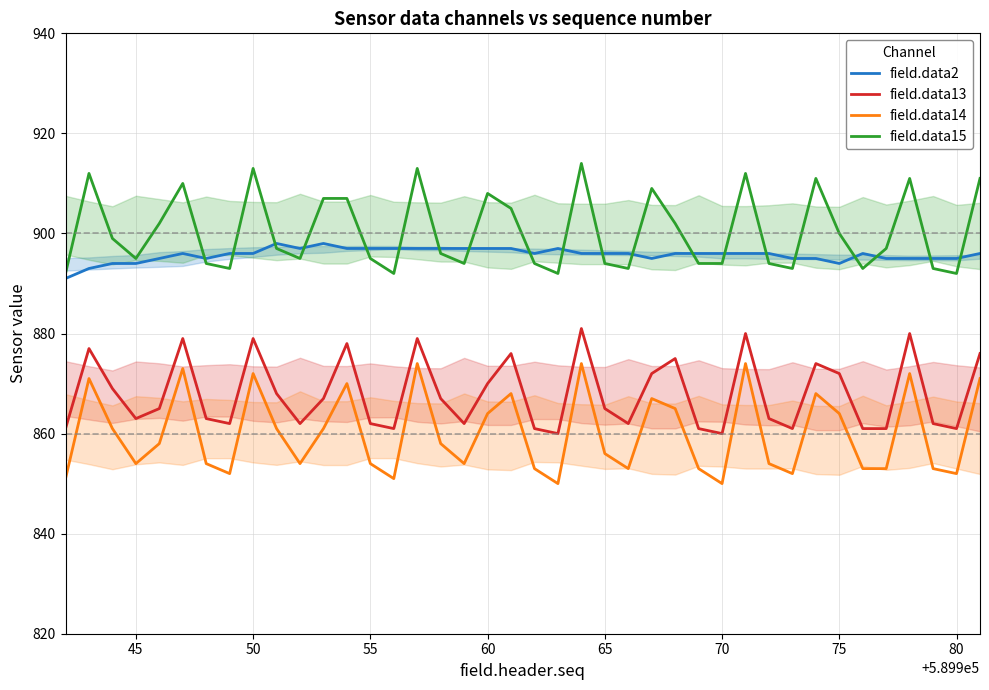

List the series in order of their peak value, lowest first.

field.data14, field.data13, field.data2, field.data15